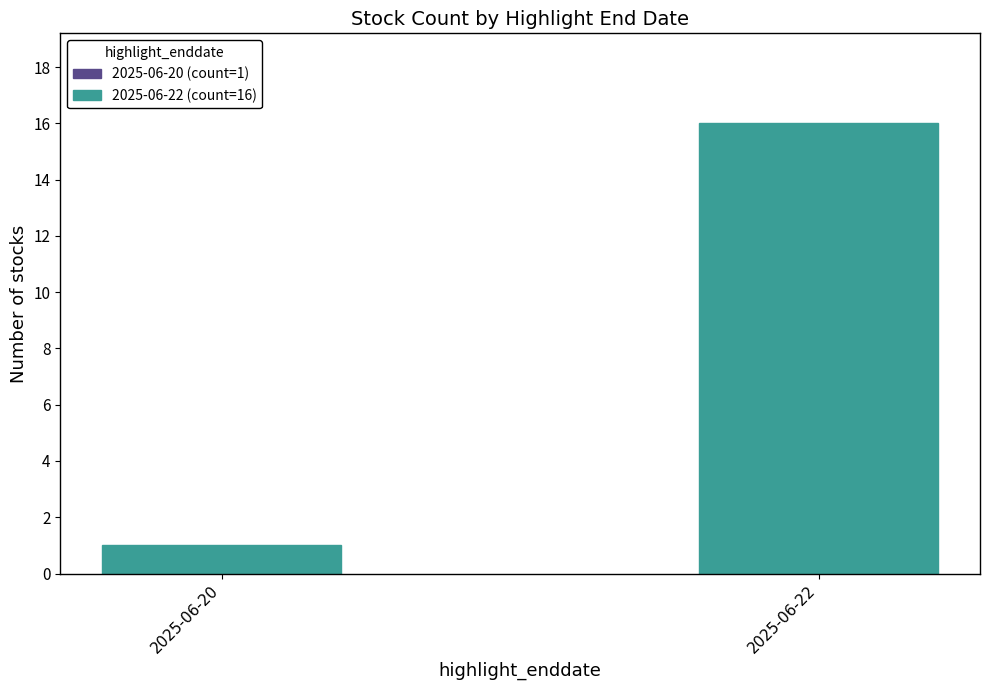

What is the value of the 1st bar from the left?

1